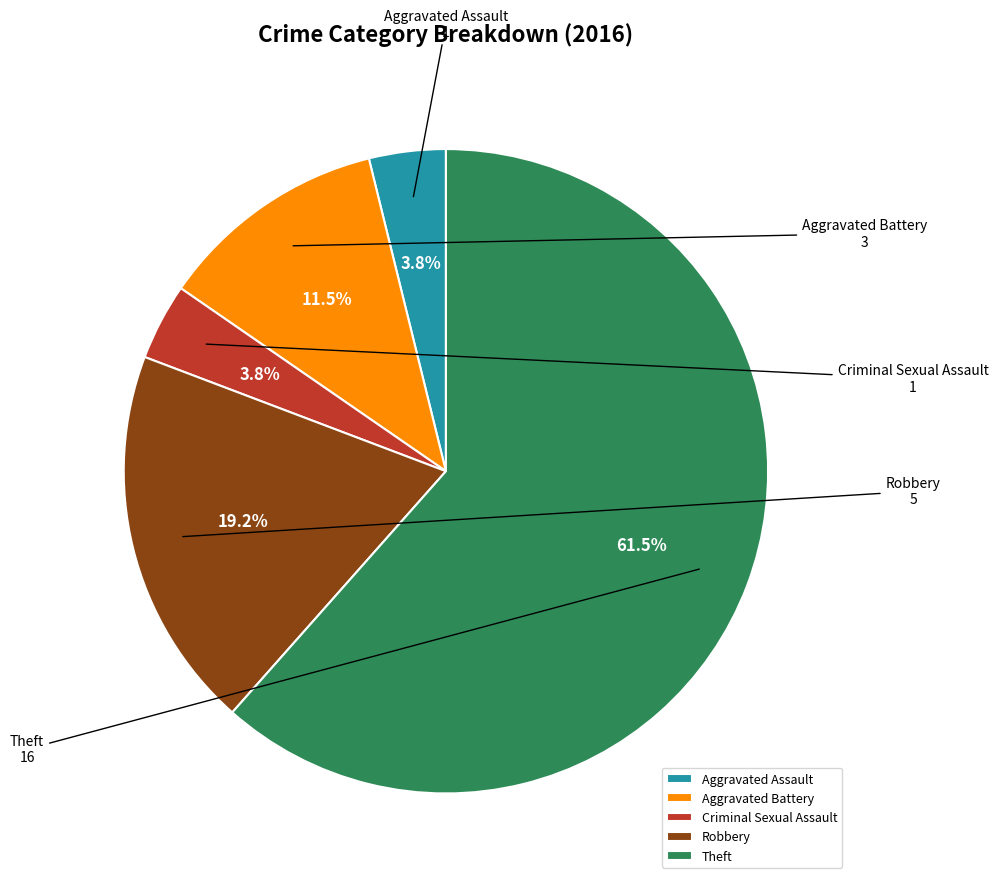

Is it true that Aggravated Assault is 10% of the pie?

False